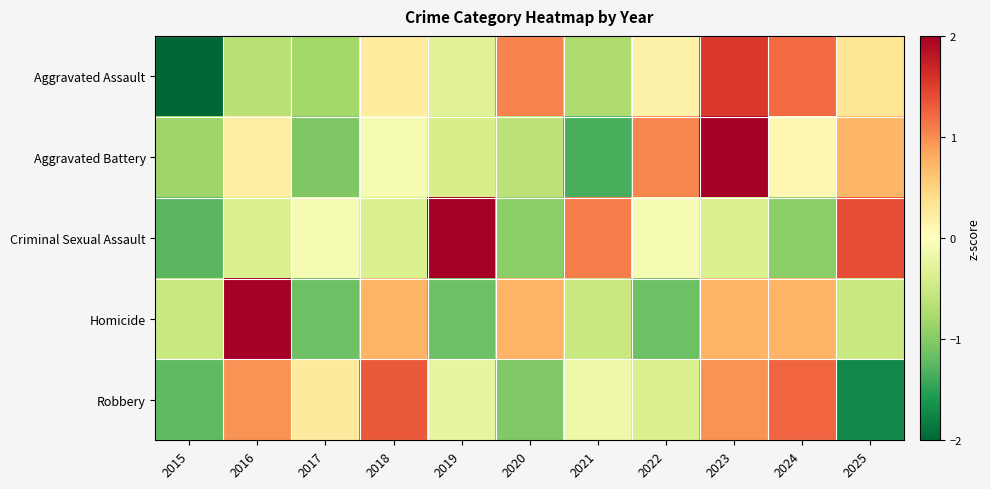

Between 2023 and 2024, which series saw the biggest shift?

Aggravated Battery